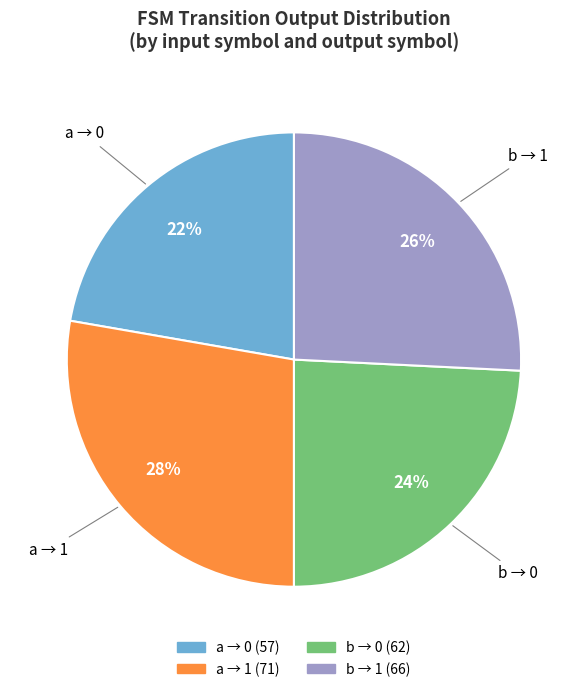

Which has a higher value, b → 1 or a → 0?

b → 1